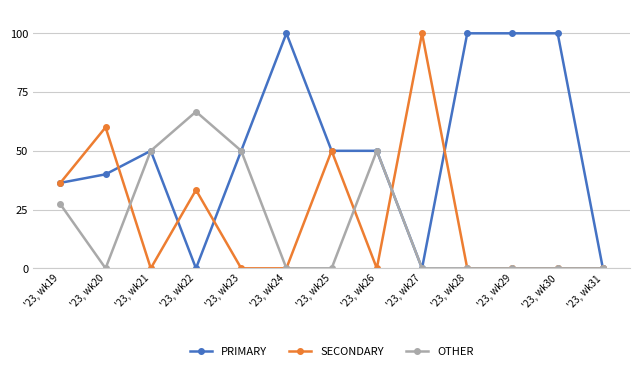

What value does the PRIMARY series have at '23, wk20?

40.0